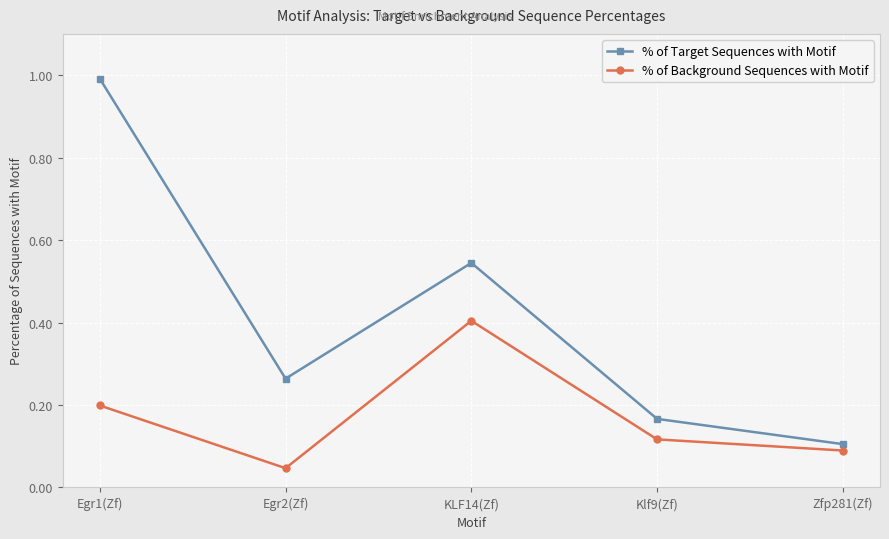

At how many categories does at least one series exceed 0?

5